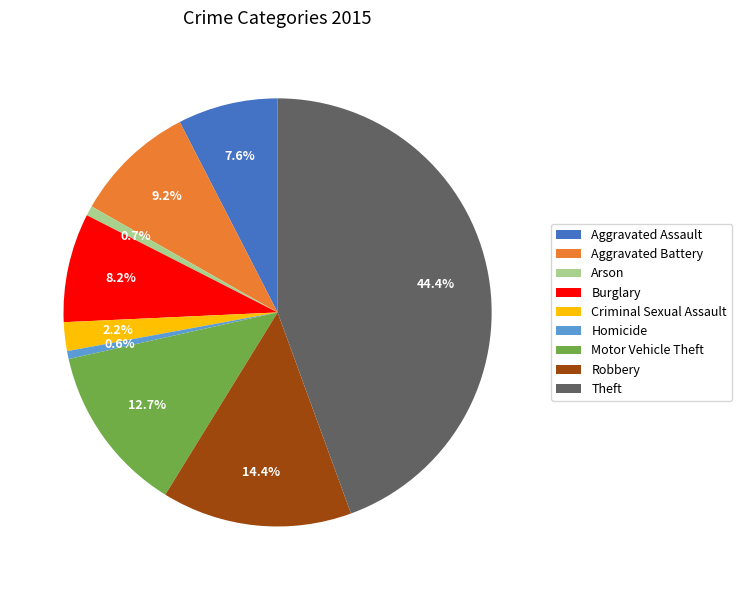

To the nearest percent, what is the difference between the Criminal Sexual Assault and Robbery slice percentages?

12%